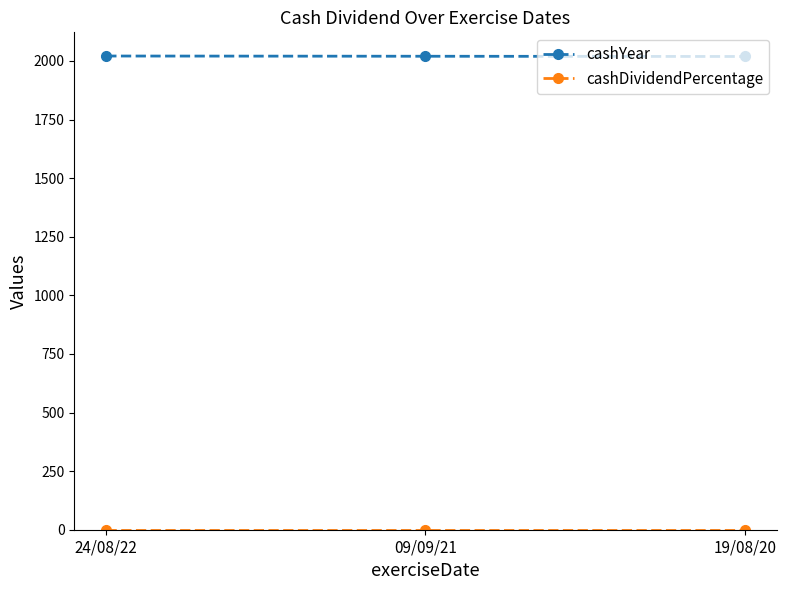

What is the label of the 1st point from the right?

19/08/20